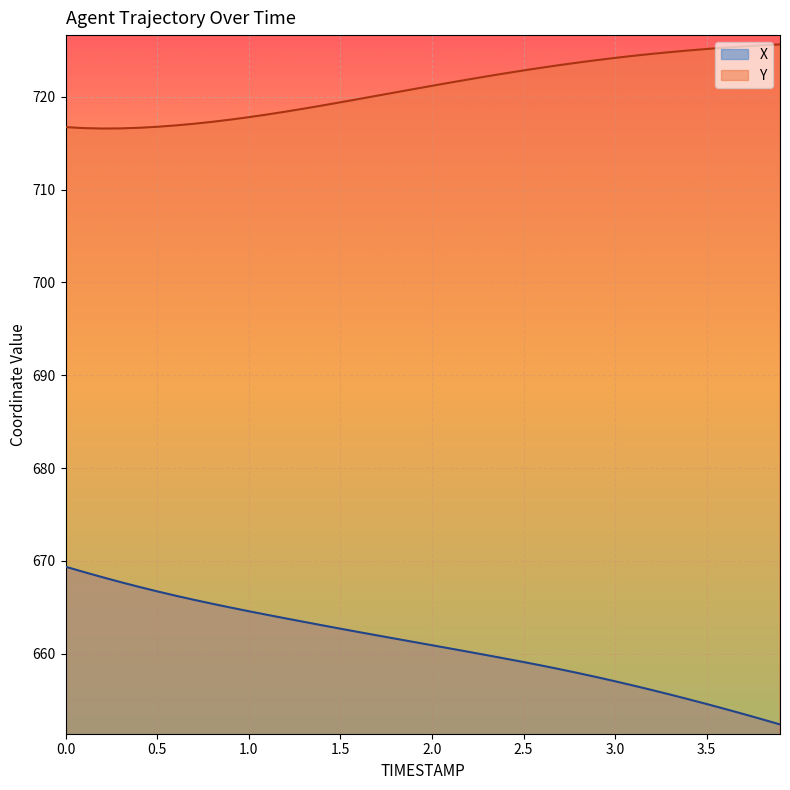

What value does the Y series have at 3.8?

725.5